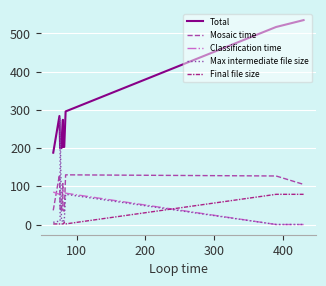

In Total, how many points are higher than both neighbors (excluding endpoints)?

3